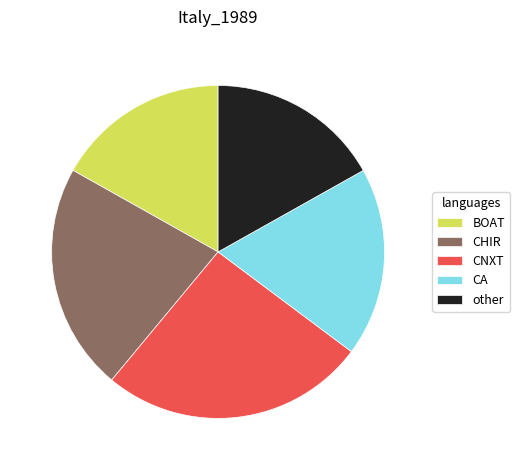

Does BOAT represent more than half of the total?

No